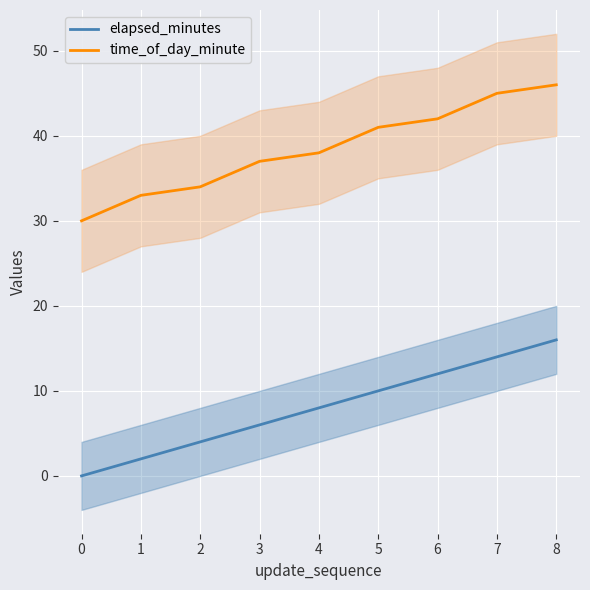

The elapsed_minutes series shows 6 at 3. True or false?

True